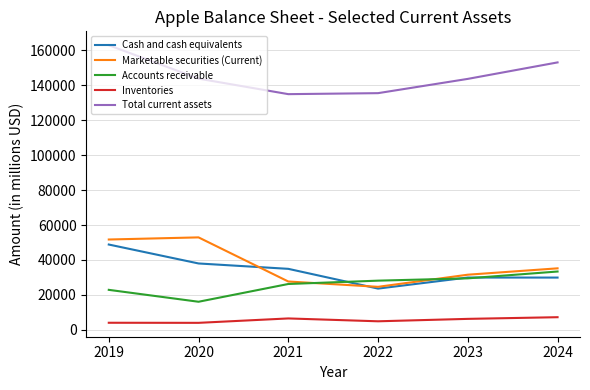

At which label does Total current assets reach its peak?

2019